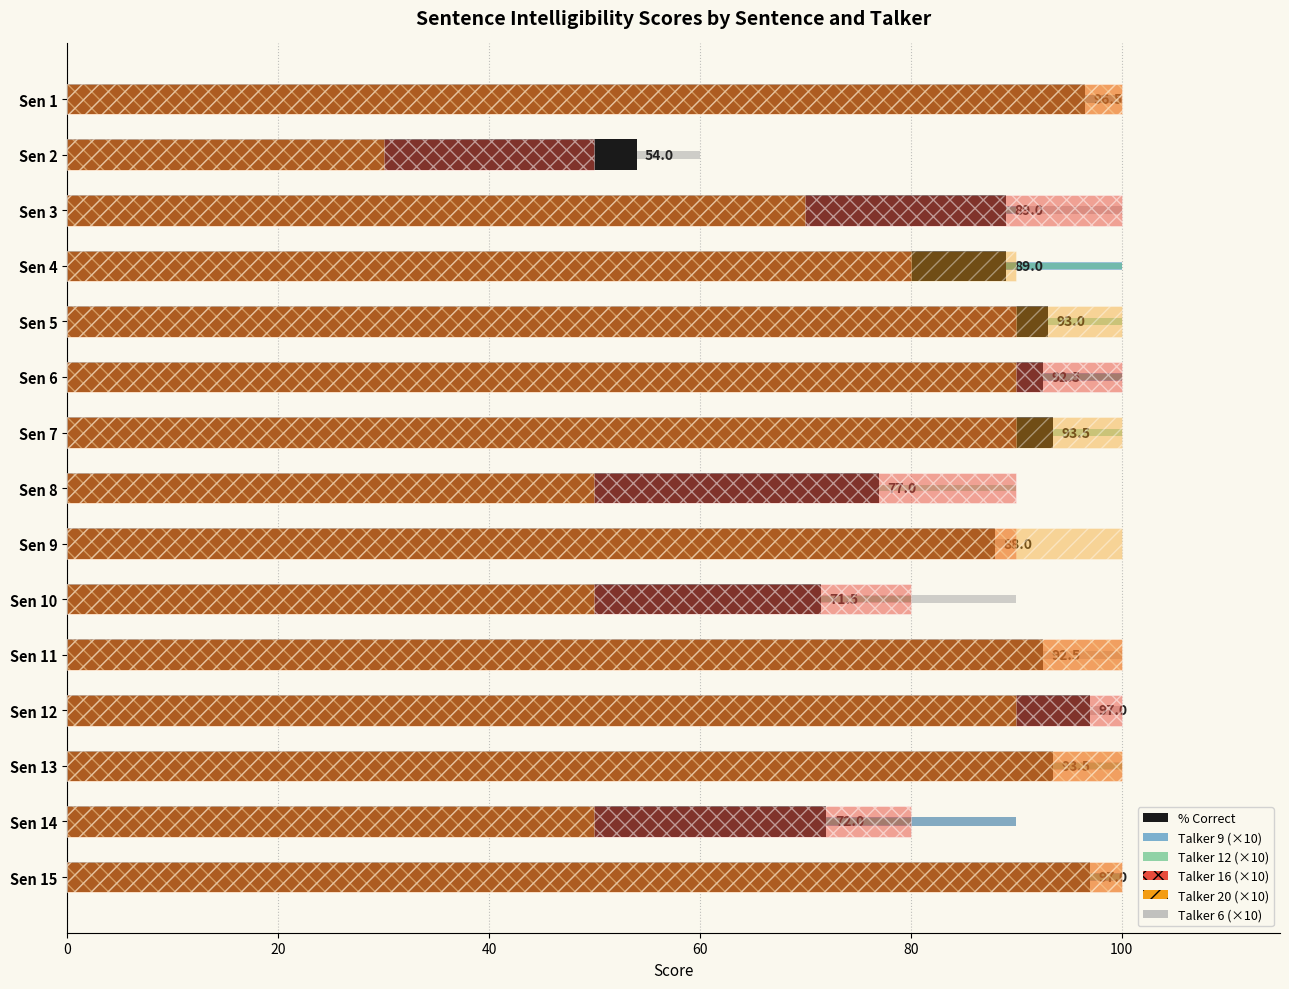

Rank the series at Sen 13 from highest to lowest value.

Talker 6 (×10), Talker 12 (×10), %correct, Talker 9 (×10)